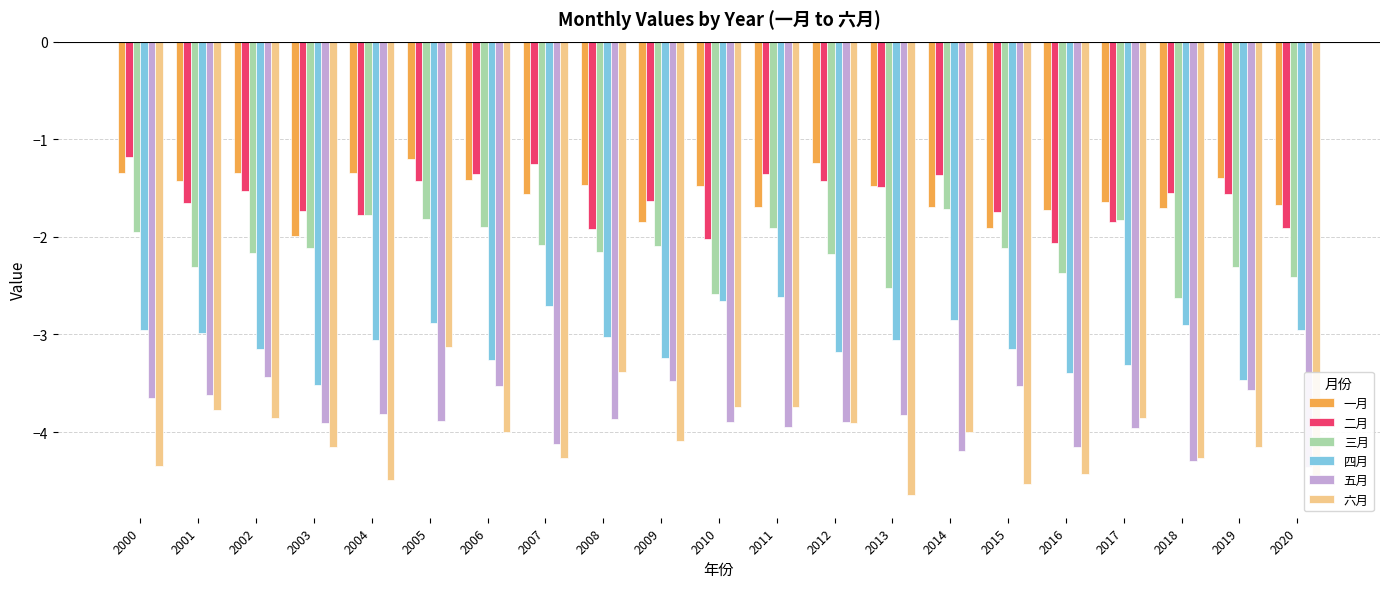

Is it true that 五月 equals -4.1 at 2007?

True